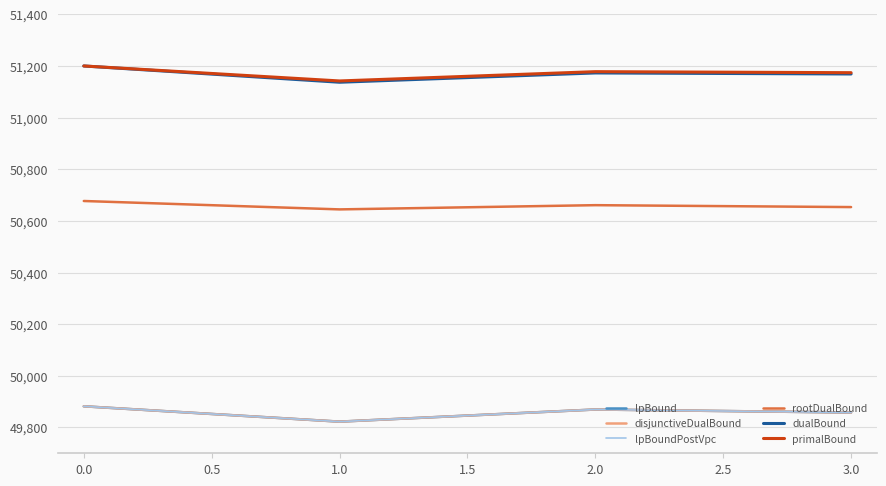

Does the chart display data point markers on the line(s)?

No